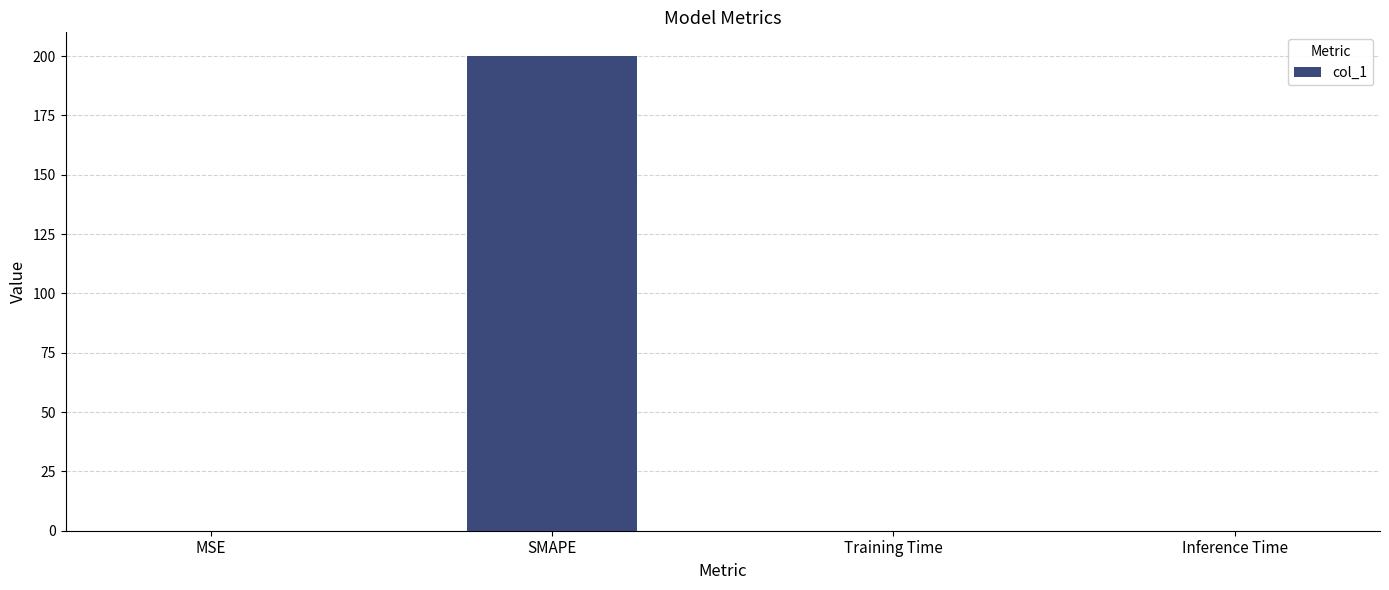

Is it true that the value at Inference Time is 0.0?

True